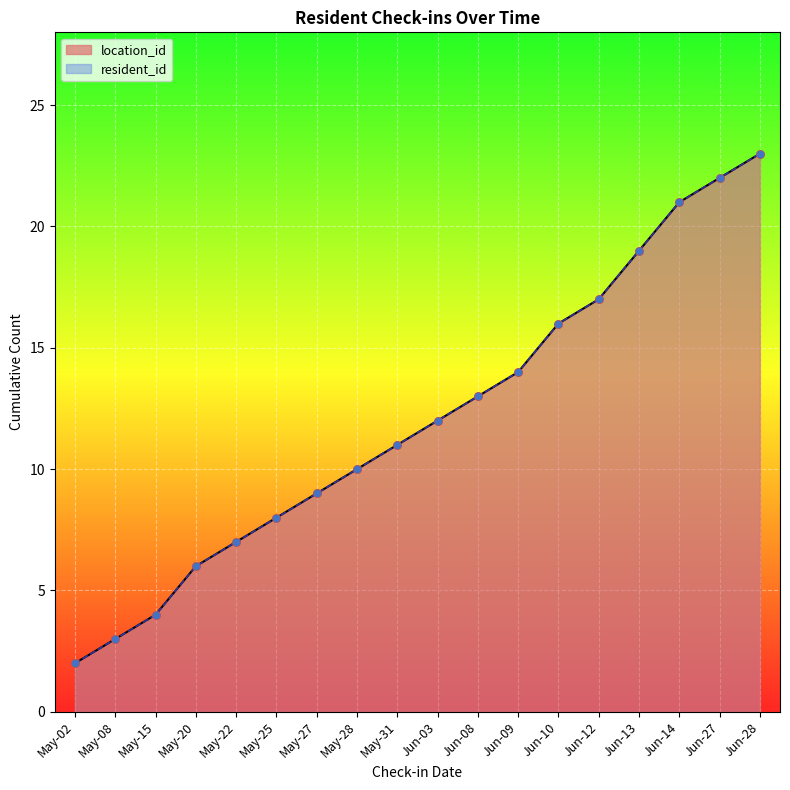

Which series has the largest total across all categories?

location_id